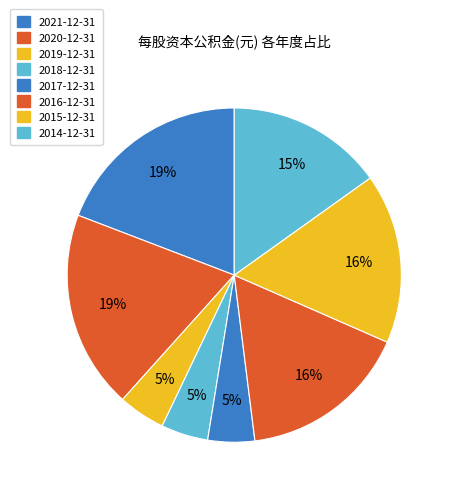

How many slices are in this pie chart?

8